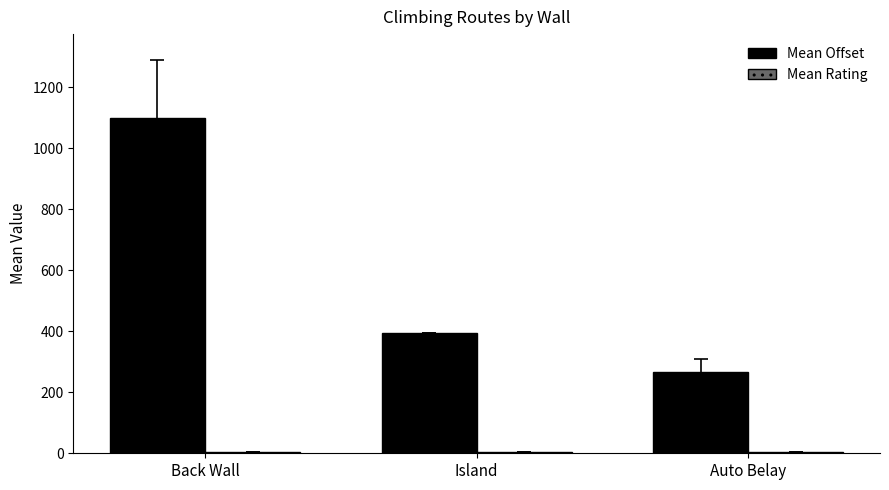

Which series changed the most between Back Wall and Island?

Mean Offset